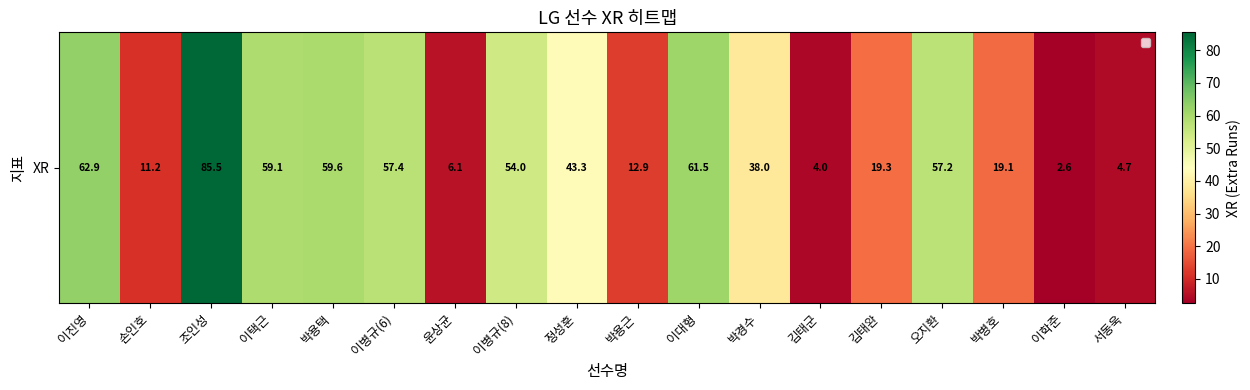

How many series are shown in this chart?

1